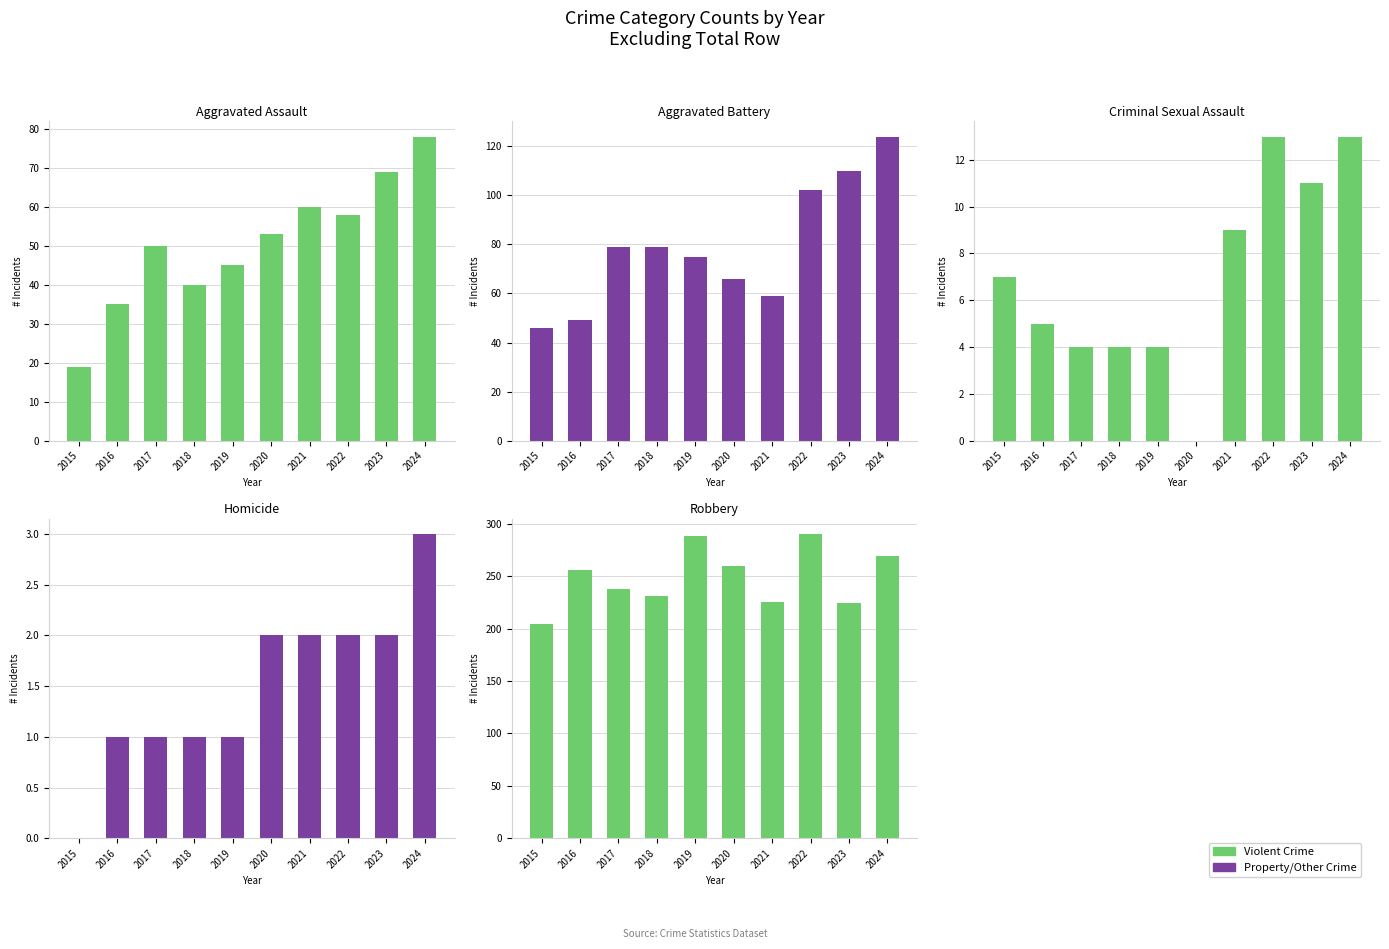

At how many categories does at least one series exceed 267?

3